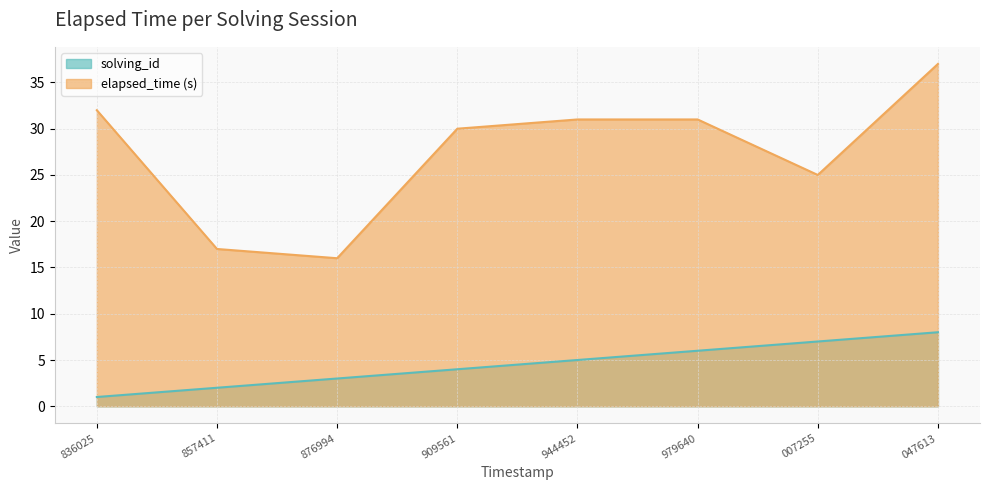

List the series in order of their overall mean, highest first.

elapsed_time (s), solving_id